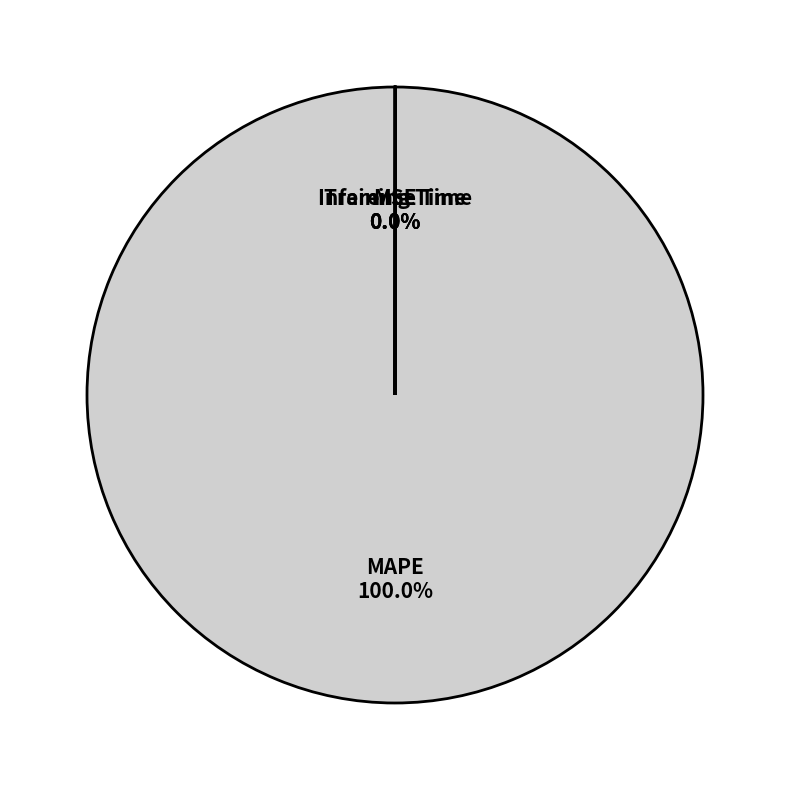

To the nearest percent, what is the average slice percentage?

25%